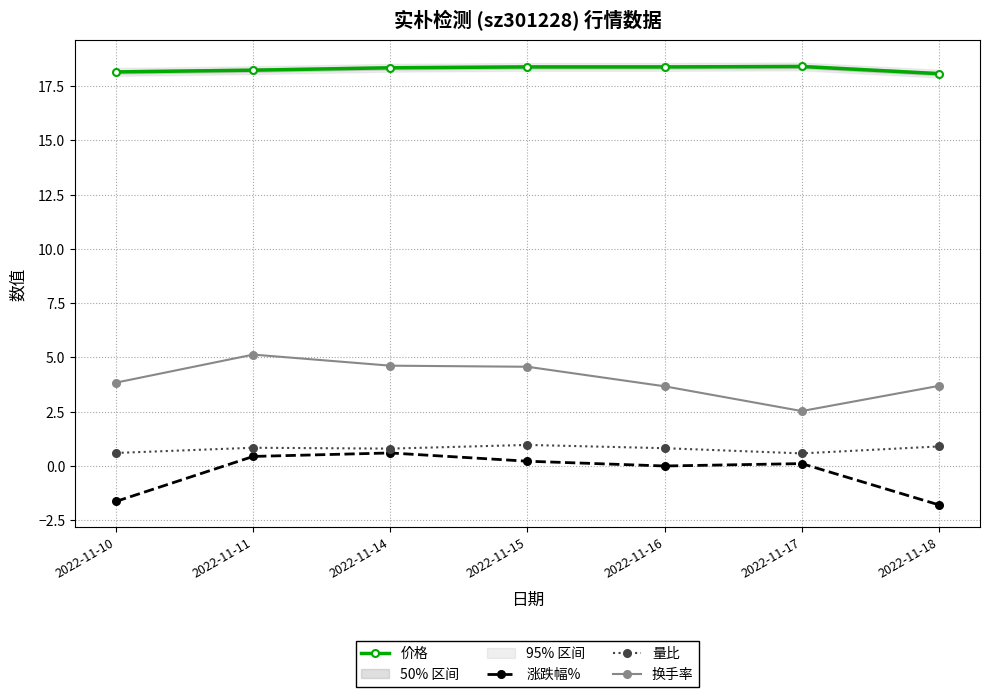

How many values in the 换手率 series are below 3?

1